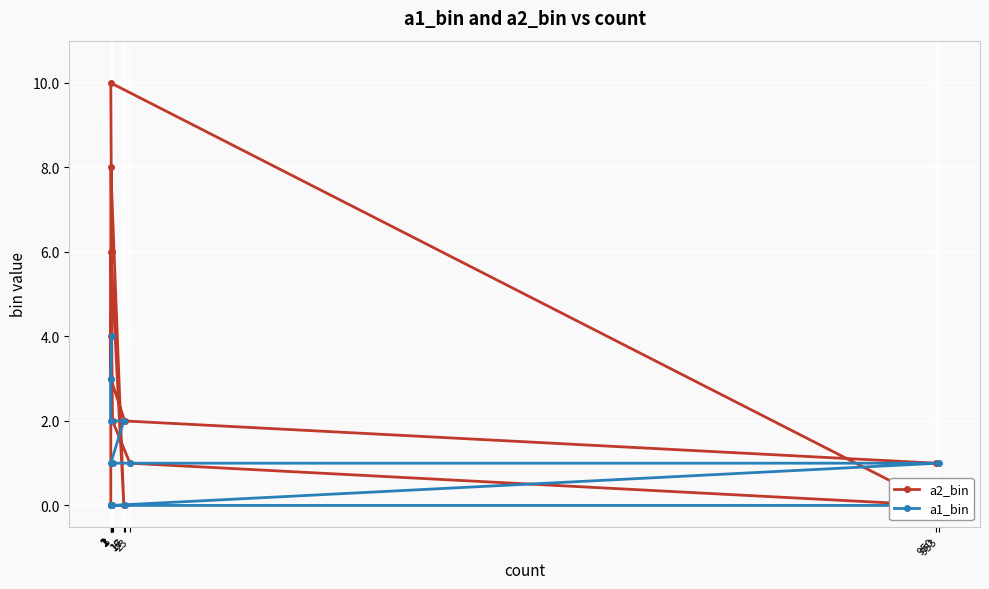

Between 2 and 1, which is larger?

2